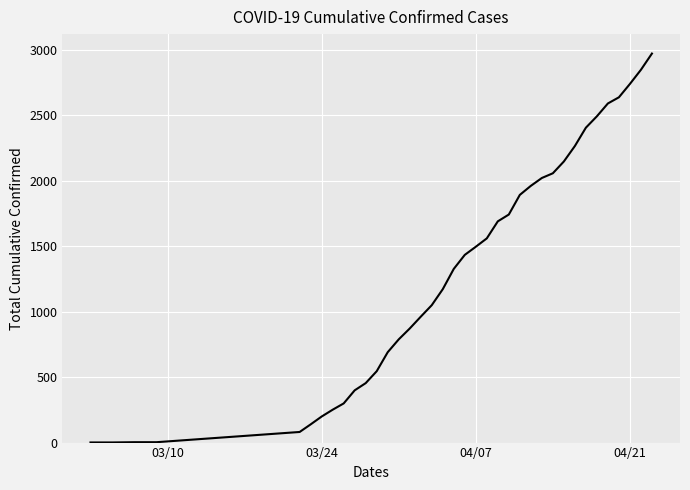

Is this an area chart (filled region under the line)?

No